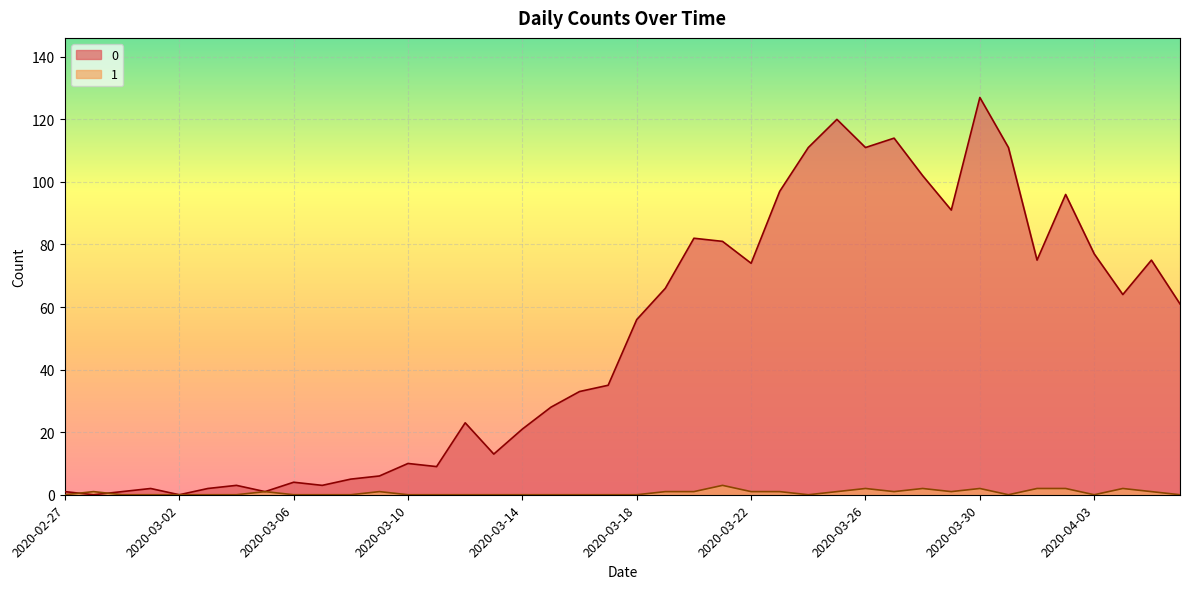

What is the sum of the 0 values at 2020-03-01 and 2020-03-19?

68